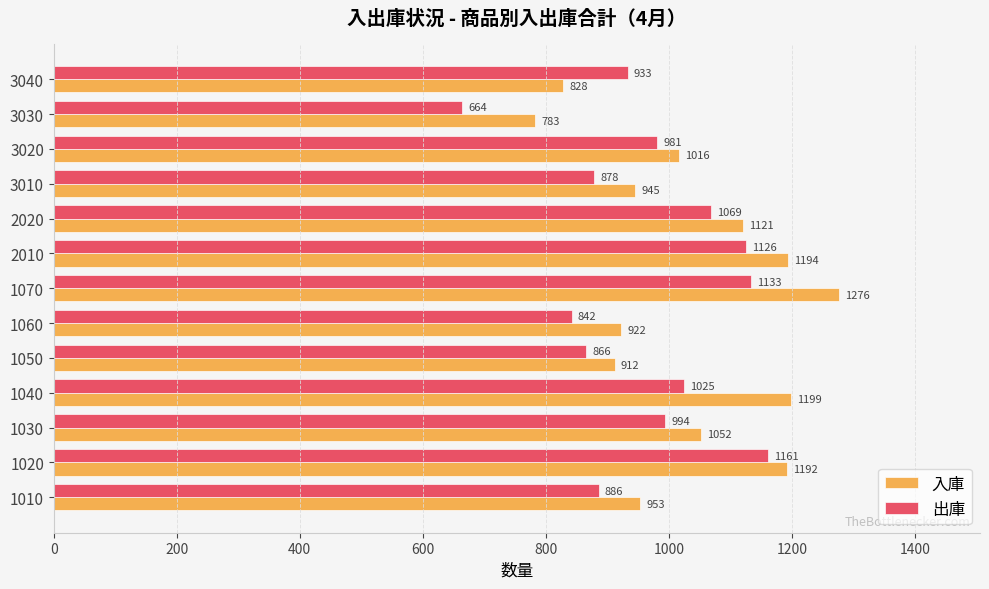

Count the number of data series in this chart.

2